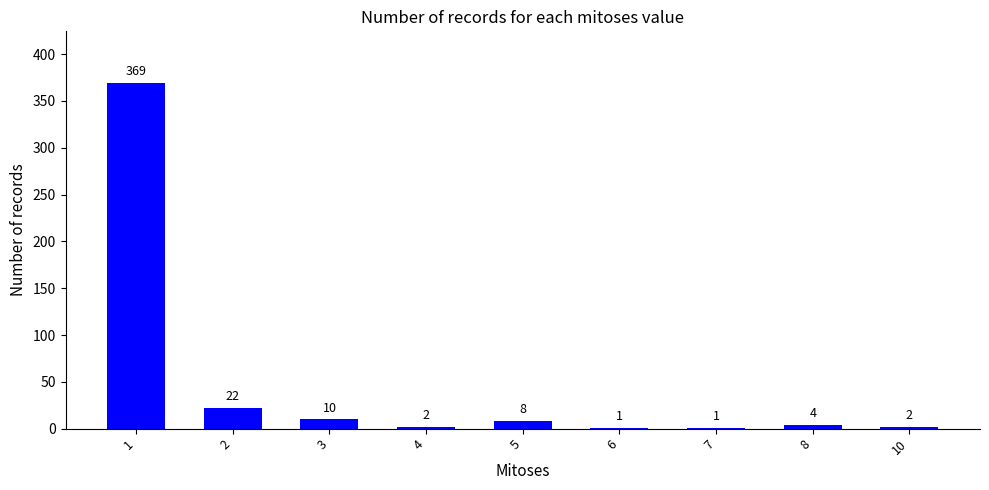

What is the difference between the values at 6 and 10?

1